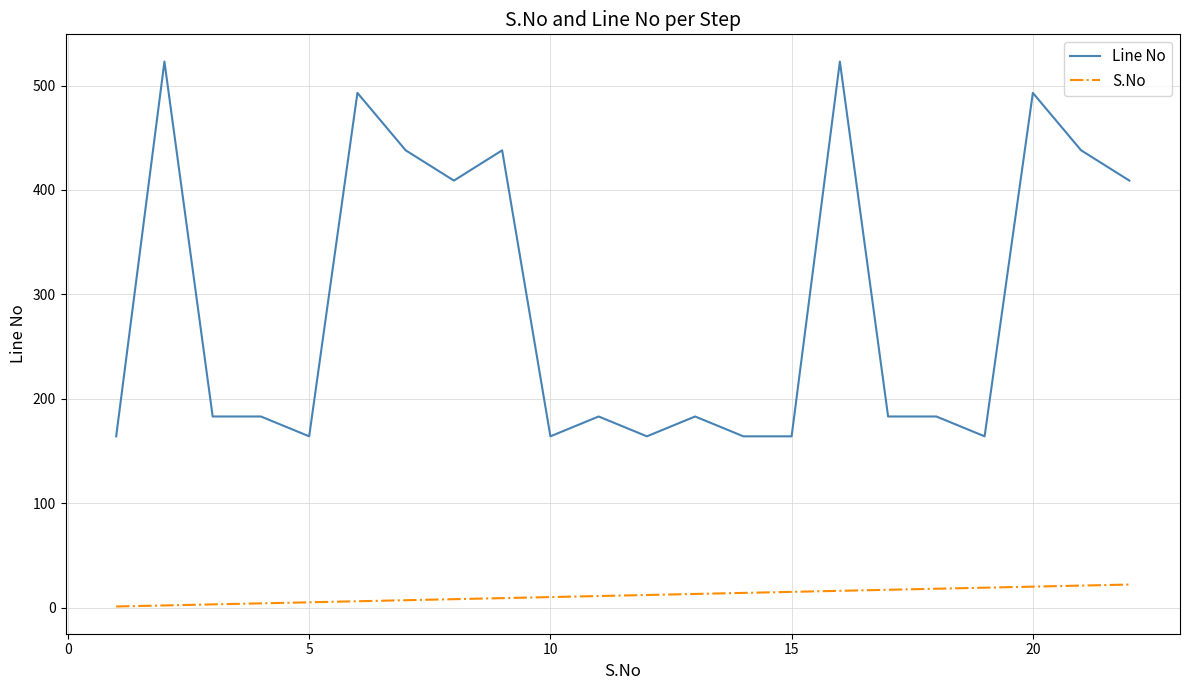

List the series in order of their overall mean, highest first.

Line No, S.No